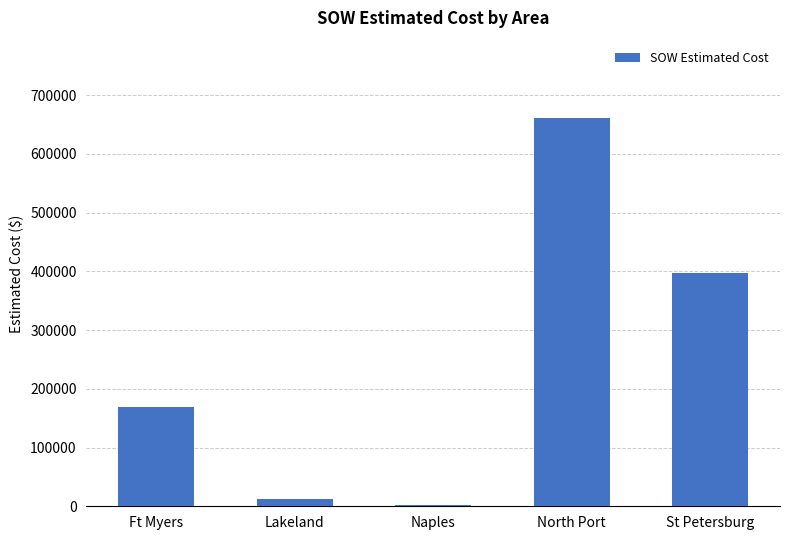

True or false: the data shows 660647.5 at North Port.

True